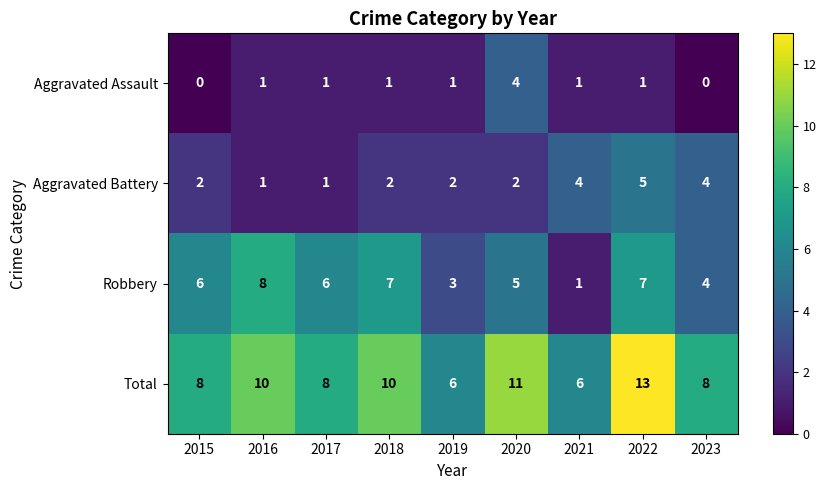

Rank the series by their maximum value, from highest to lowest.

Total, Robbery, Aggravated Battery, Aggravated Assault